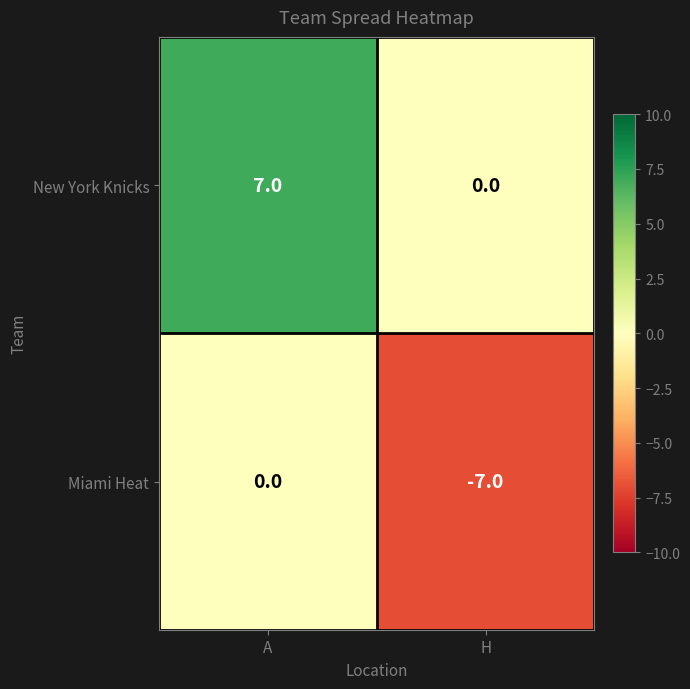

Which category has the lowest value in the Miami Heat series?

H